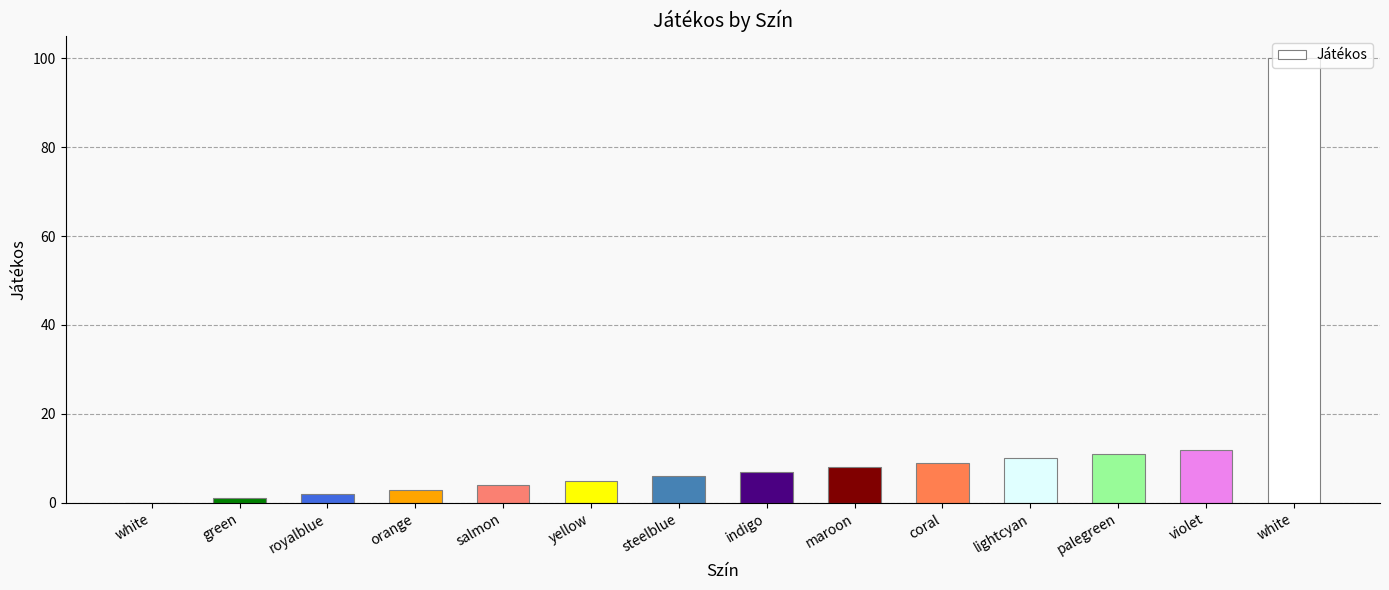

Which label corresponds to the smallest value in the chart?

white